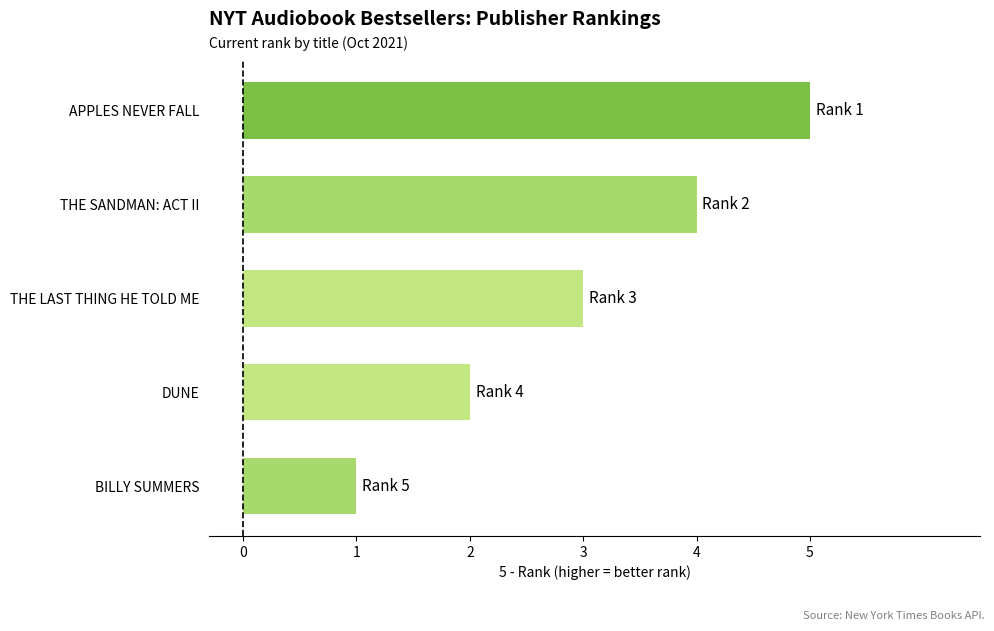

Rank the categories by value from highest to lowest.

APPLES NEVER FALL, THE SANDMAN: ACT II, THE LAST THING HE TOLD ME, DUNE, BILLY SUMMERS